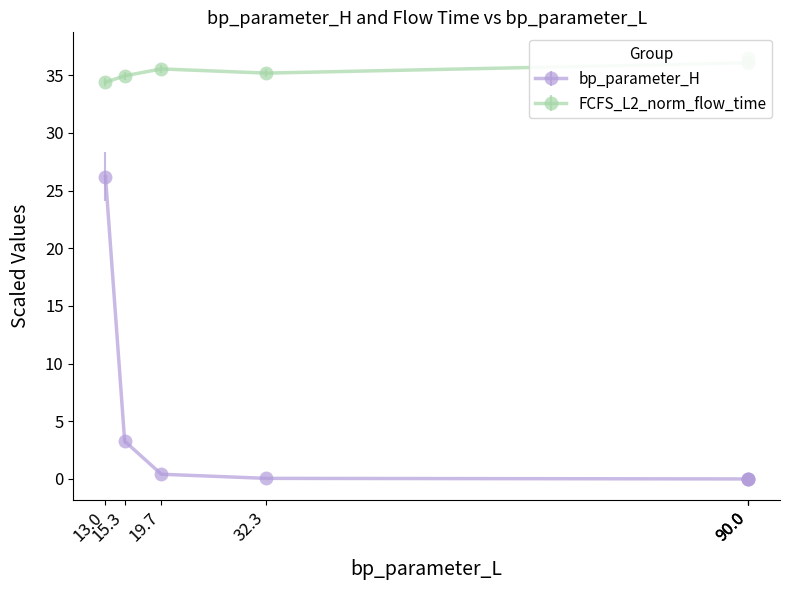

What is the value of the FCFS_L2_norm_flow_time point at the 3rd from the left?

35.6